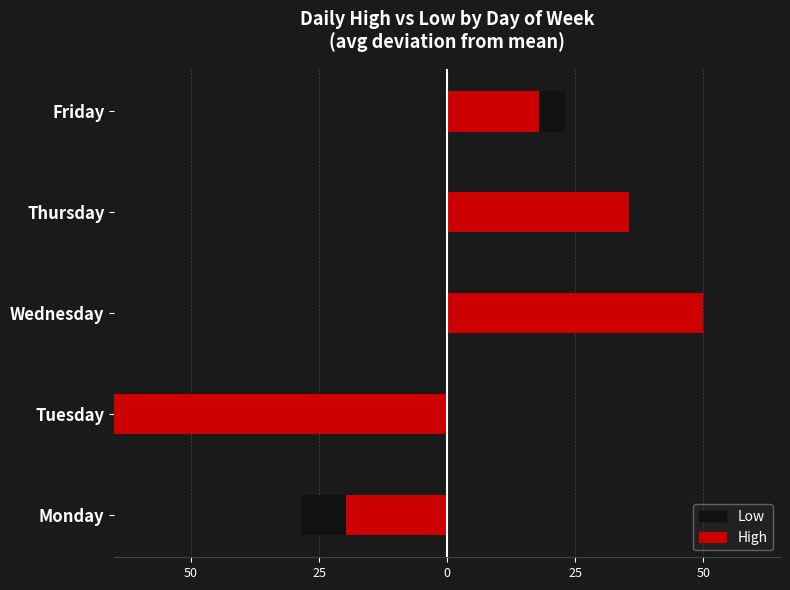

How many bars are there in total?

10